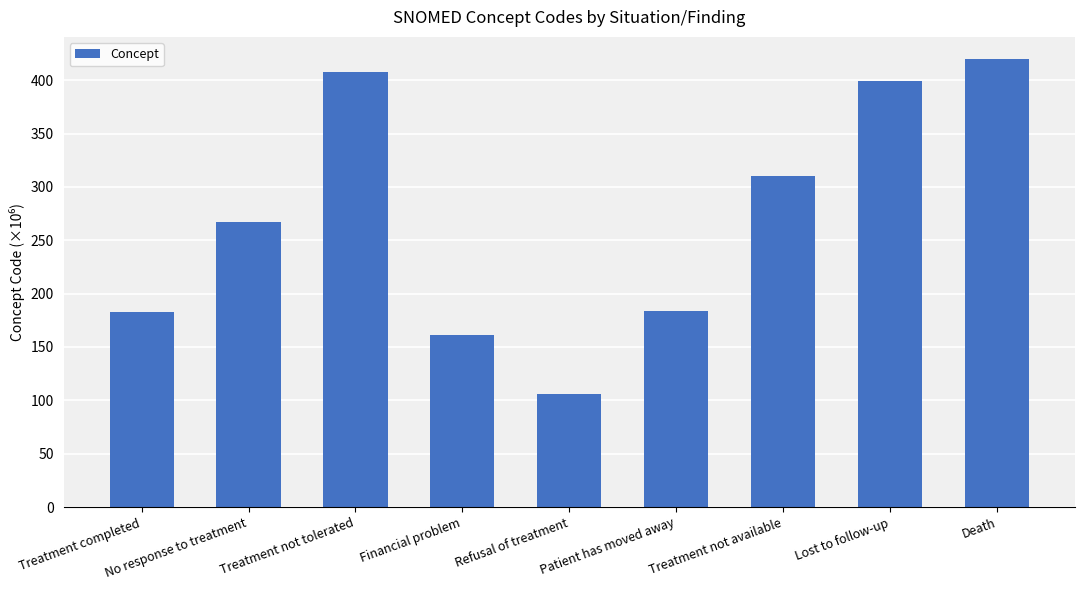

What position from the right is No response to treatment?

8